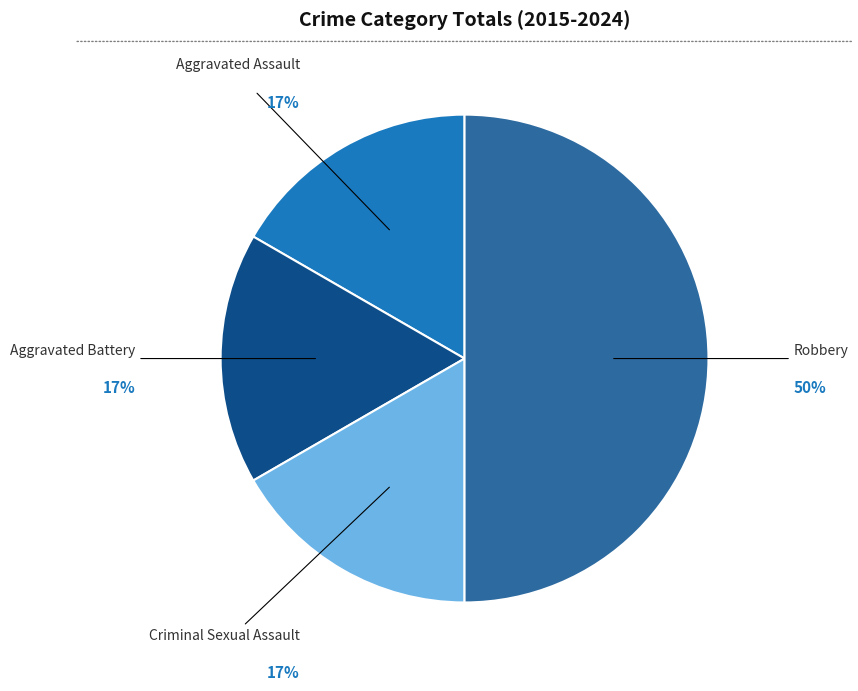

Count the number of slices in the pie.

4